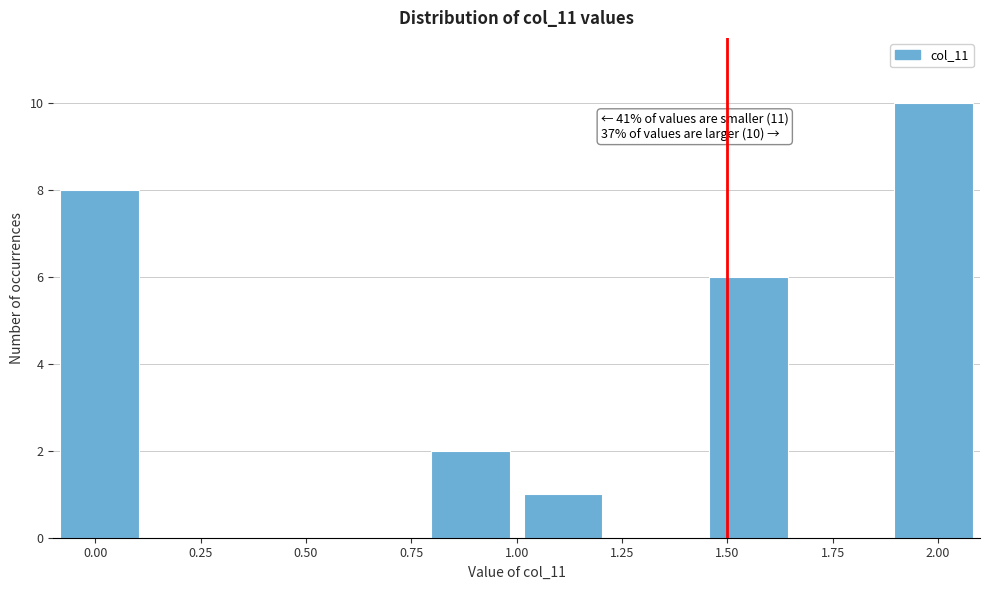

Which range on the x-axis has the tallest bar?

1.88 to 2.10